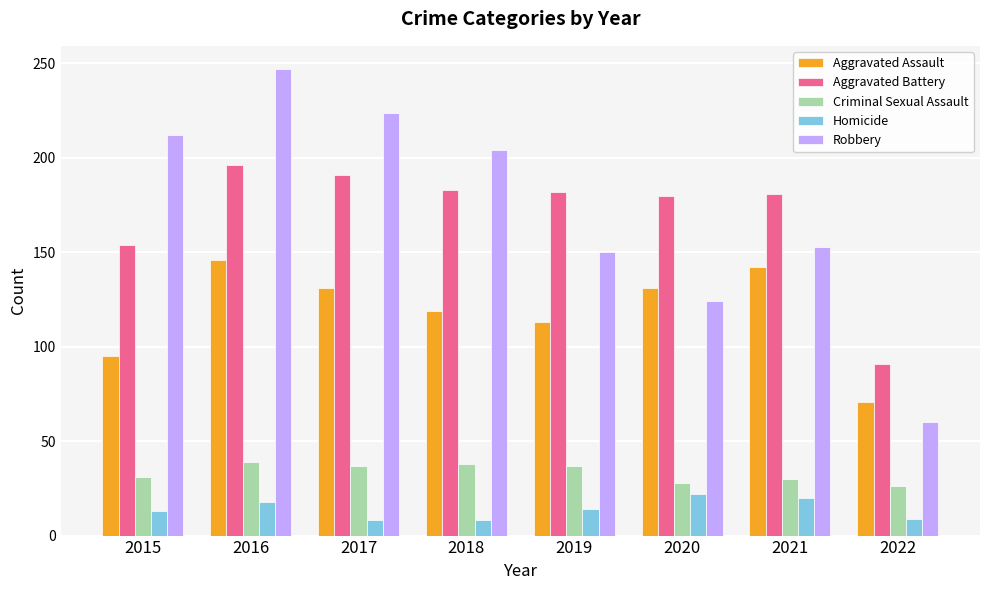

What are all the series names shown in the legend?

Aggravated Assault, Aggravated Battery, Criminal Sexual Assault, Homicide, Robbery